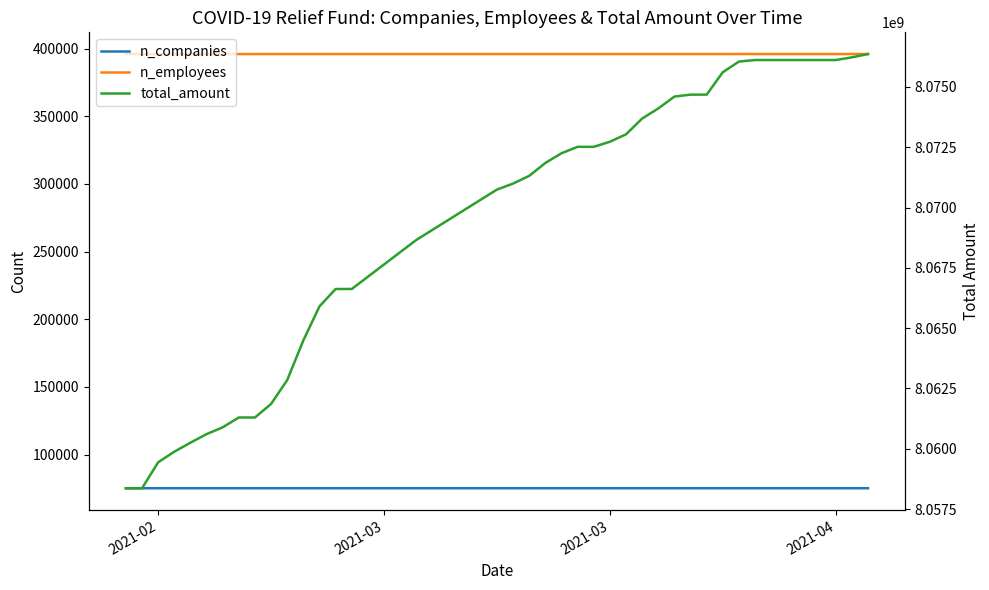

Which series has the widest spread of values?

total_amount